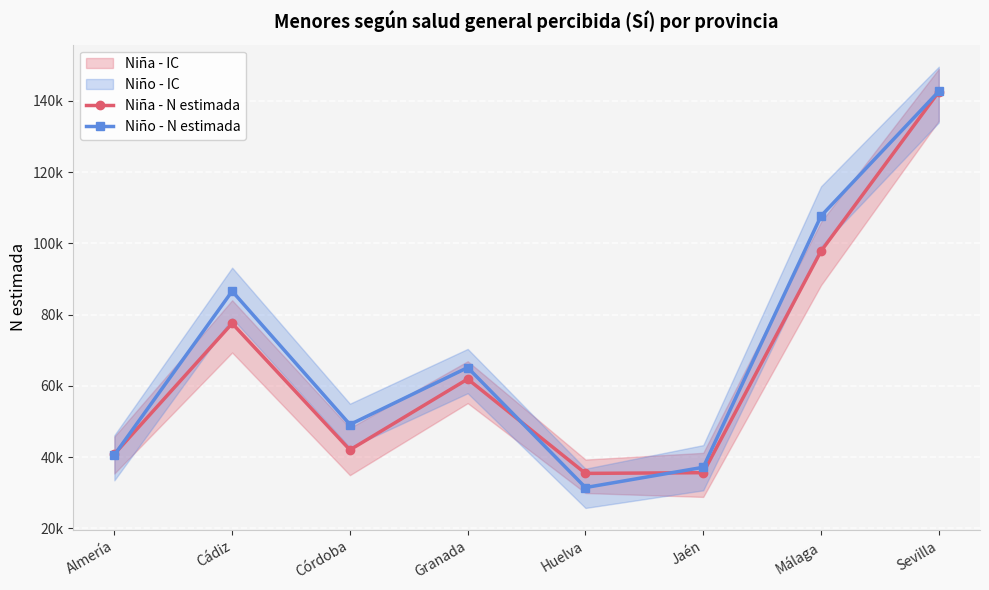

How many intersections are there between Niño - N estimada and Niña - N estimada?

3